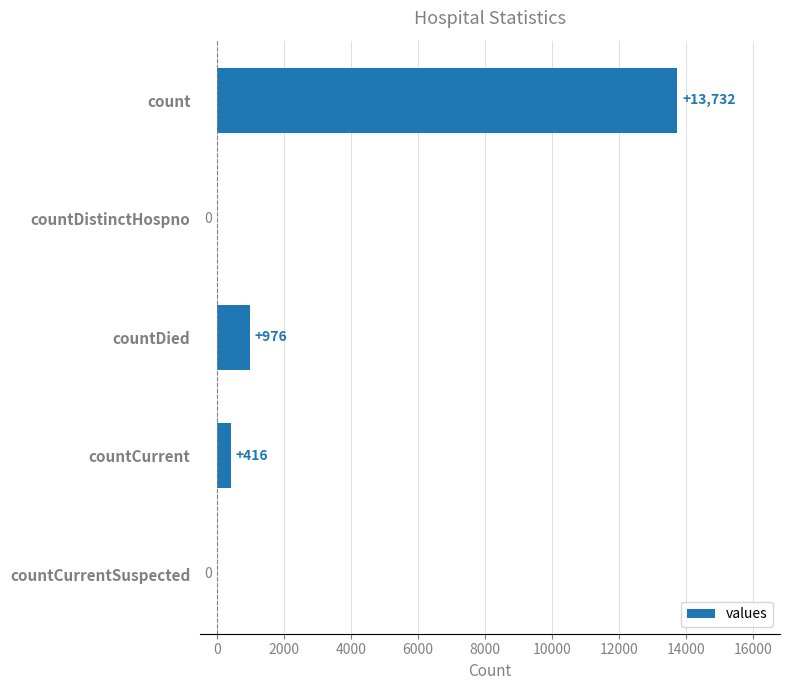

Where is the data nearest to the value 6866?

countDied